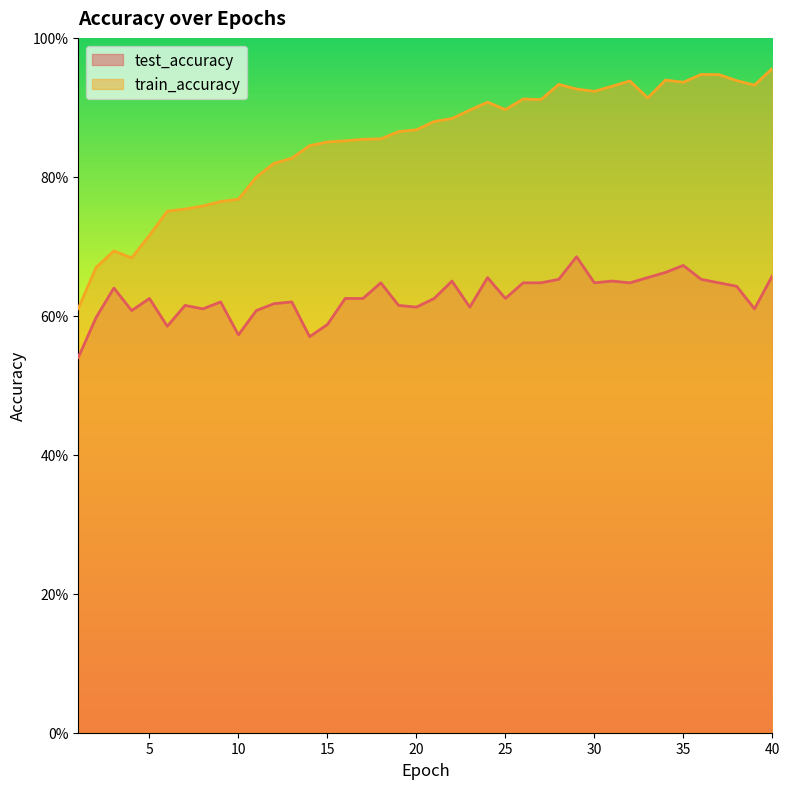

The value of train_accuracy at 9 is 0.8. True or false?

True